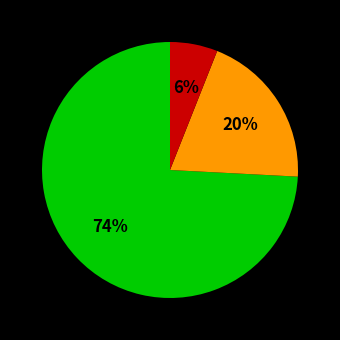

Is there any slice that represents more than half of the pie?

Yes